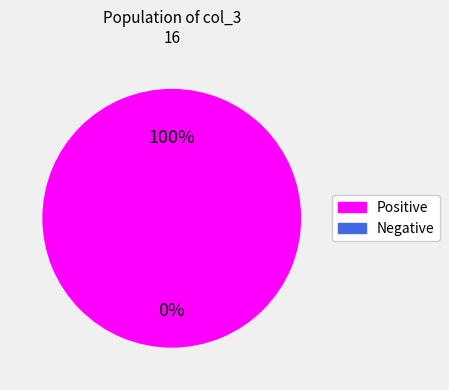

Does 33 account for over 50% of the chart?

No